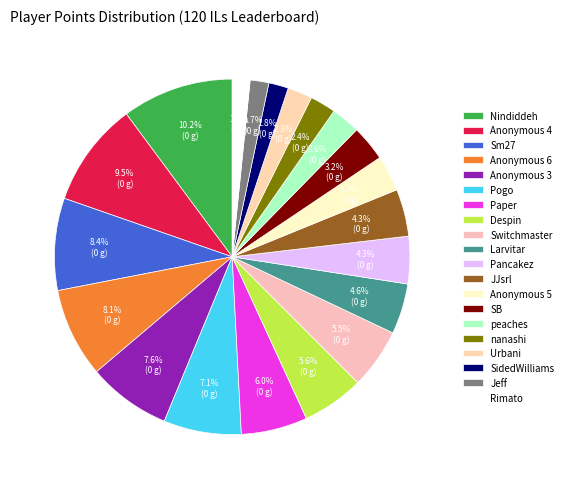

Combined, do Urbani and nanashi account for over 50%?

No